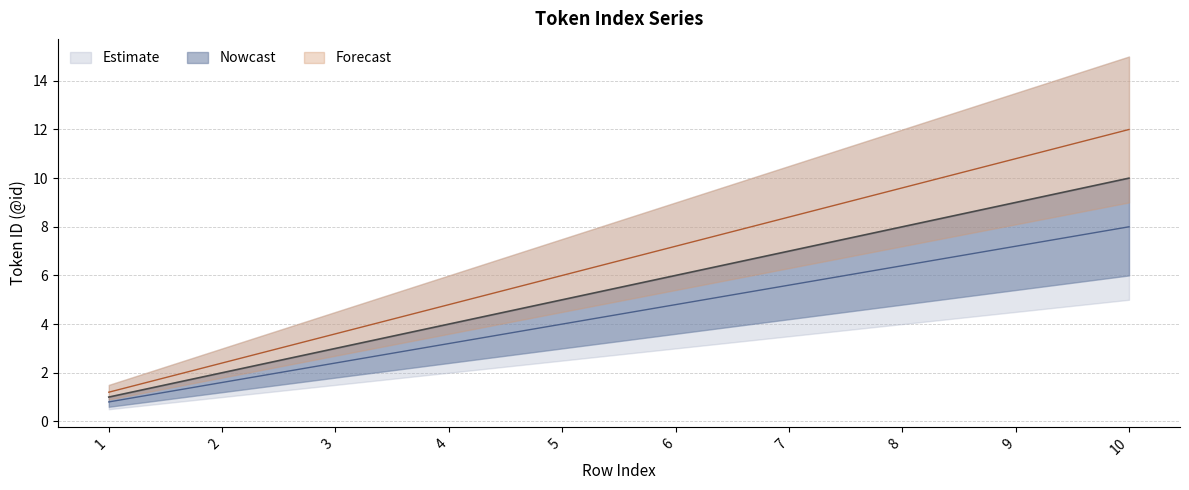

True or false: Estimate and Nowcast cross at least once.

False